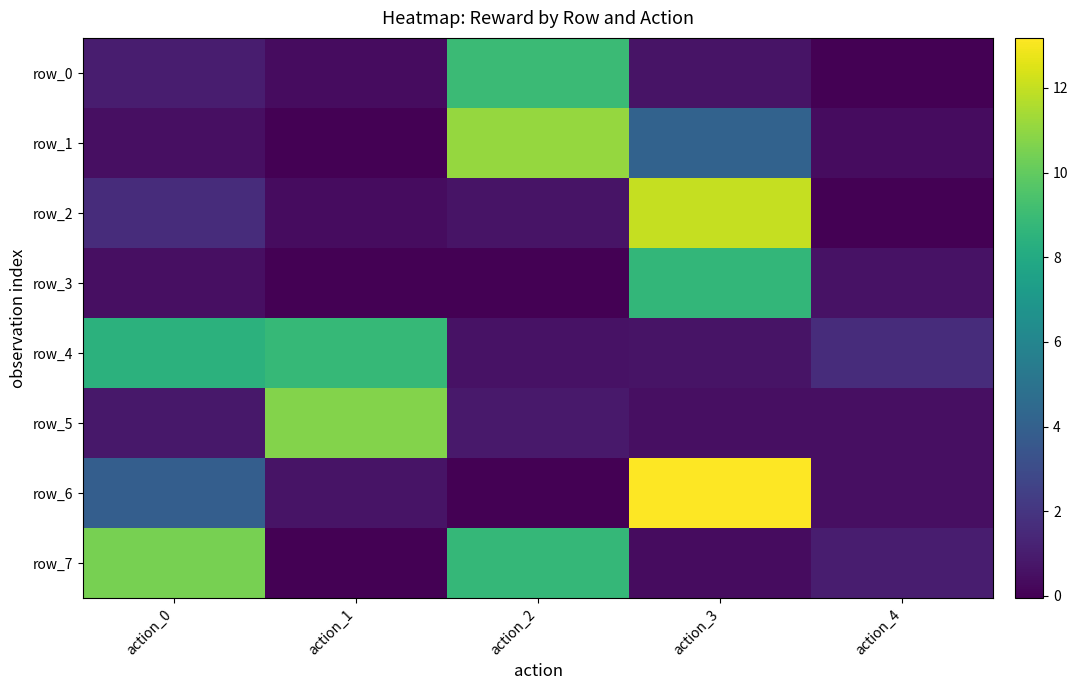

How many distinct data groups are displayed?

8